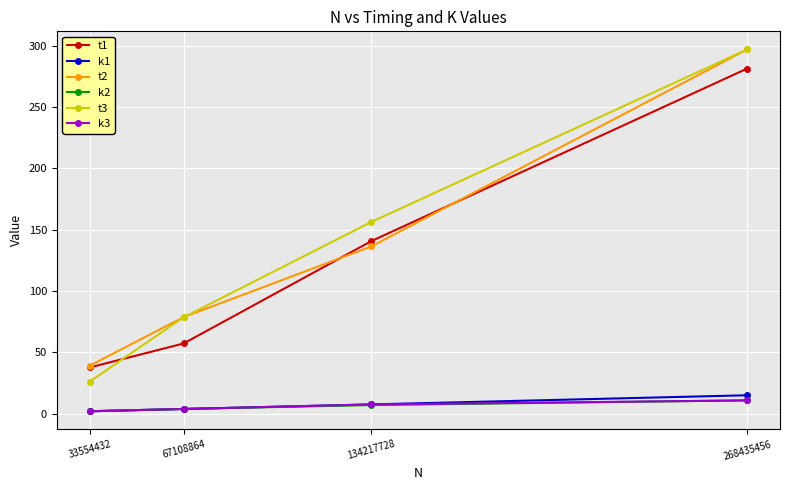

Which category has the lowest value in the t2 series?

33554432